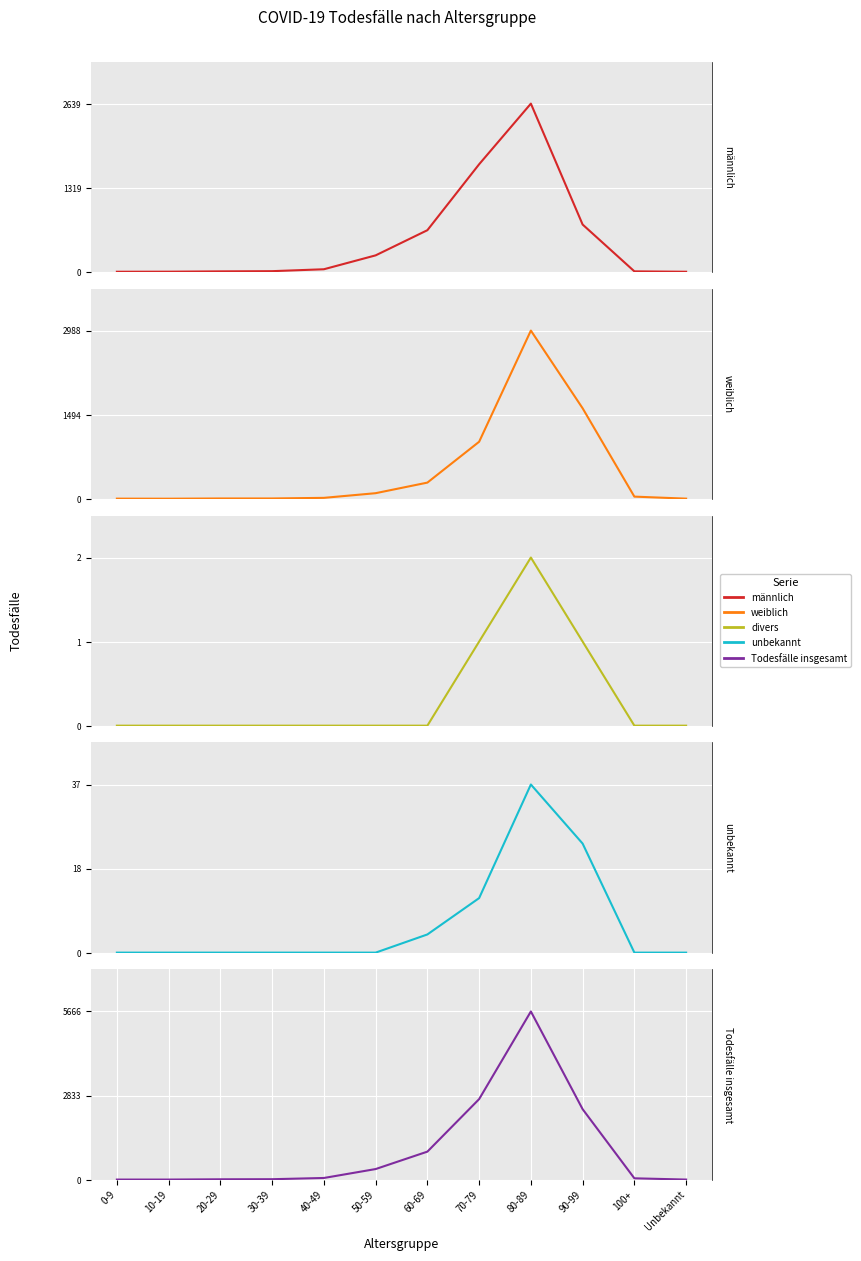

What is the spread (max minus min) of values at 40-49?

54